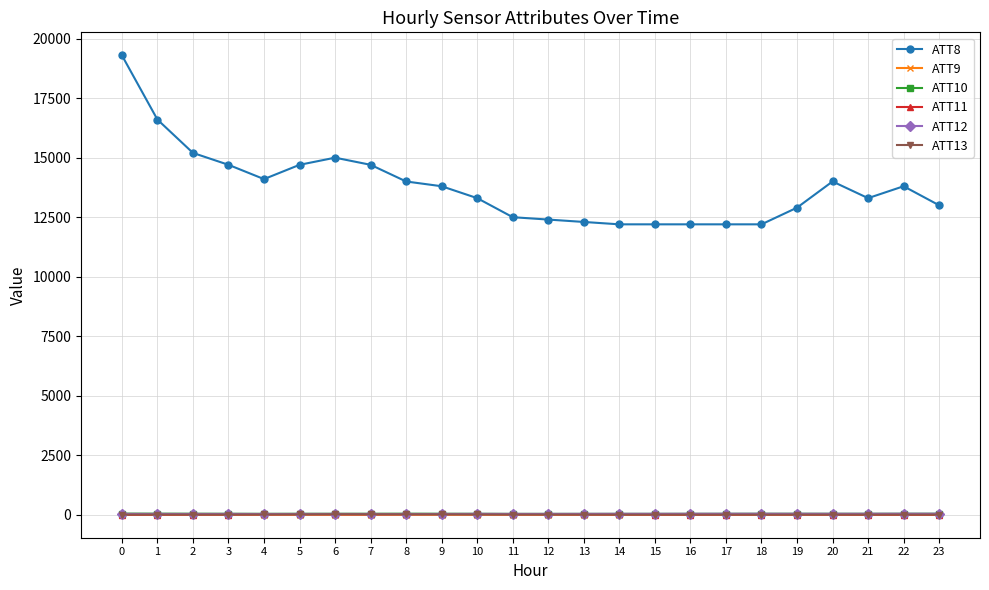

What is the average value of the ATT13 series?

11.7